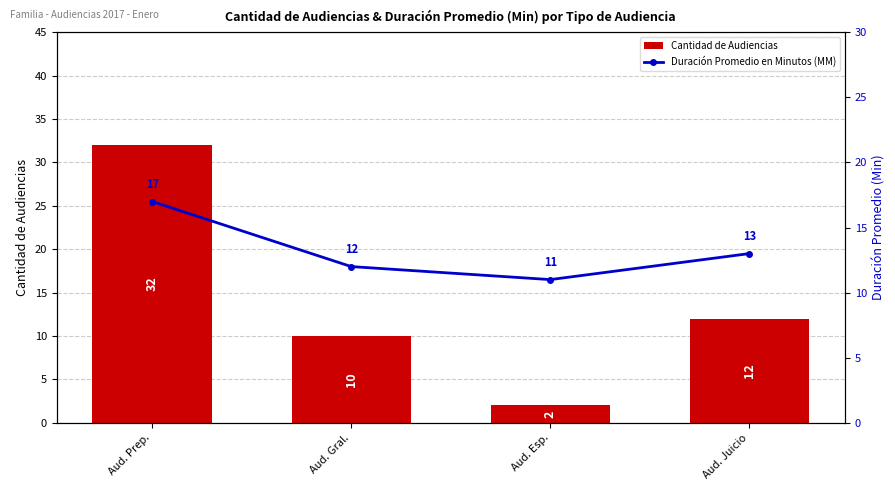

Is it true that Cantidad de Audiencias equals 47 at Aud. Prep.?

False